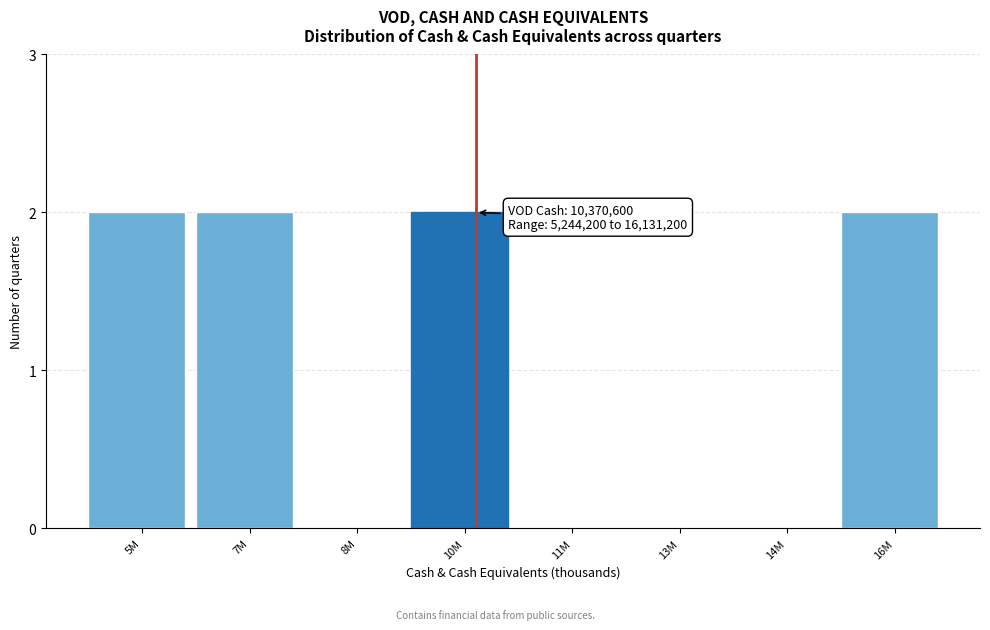

Reading left to right, transcribe all the data shown in this chart.

5M=2	7M=2	8M=0	10M=2	11M=0	13M=0	14M=0	16M=2